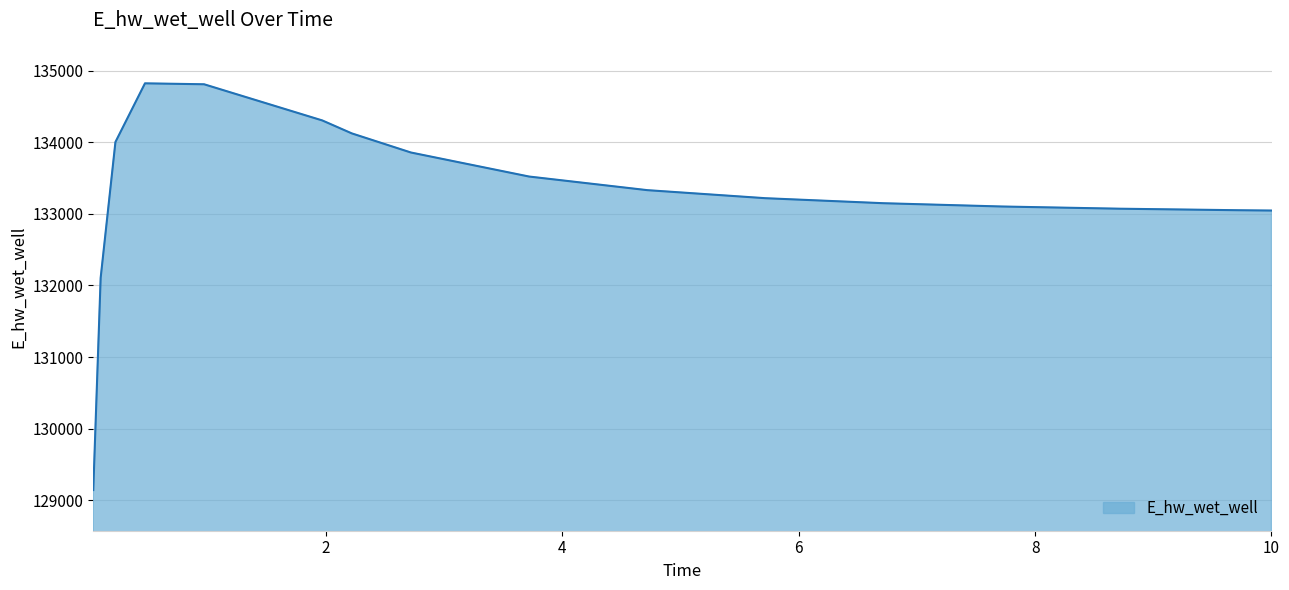

What is the minimum value shown in the chart?

129142.2